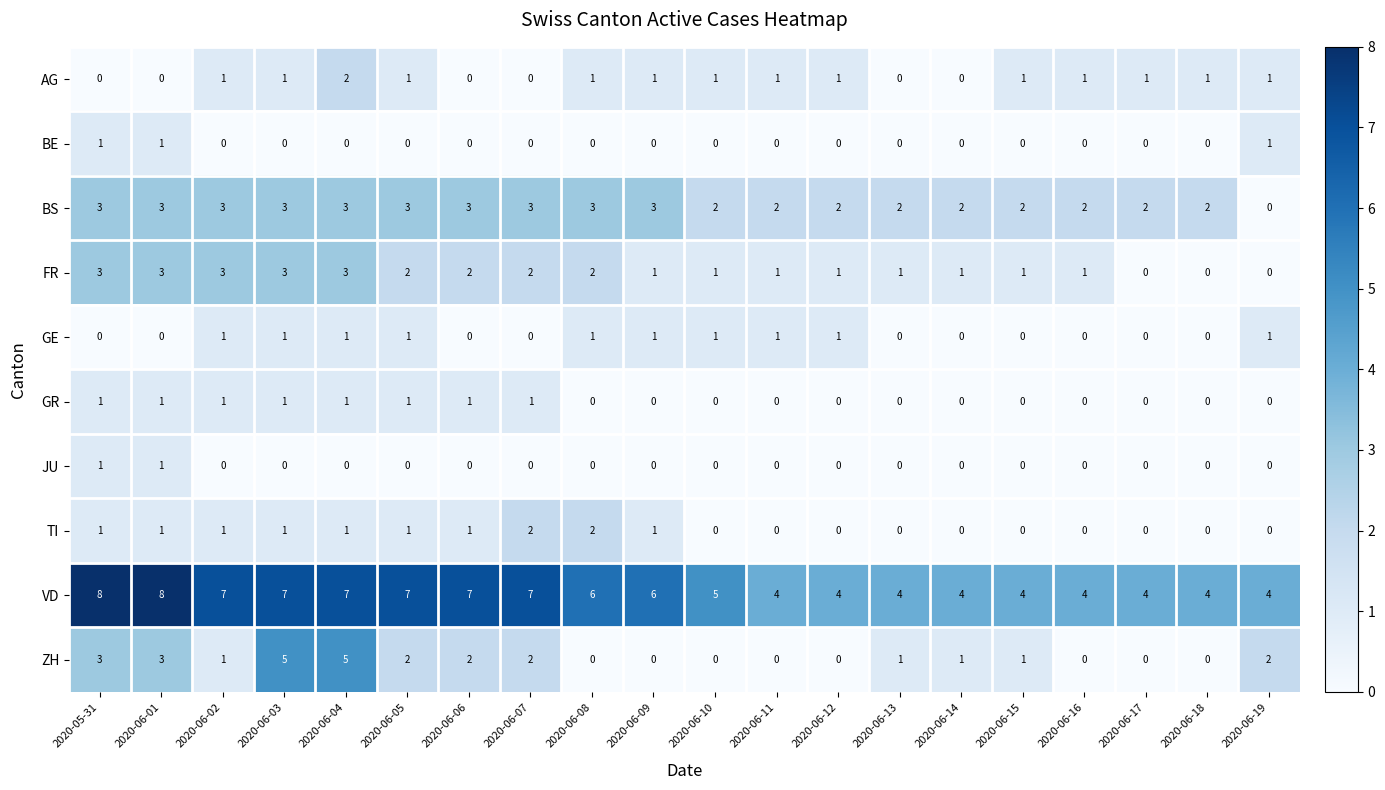

Which category has the lowest value in the BS series?

2020-06-19